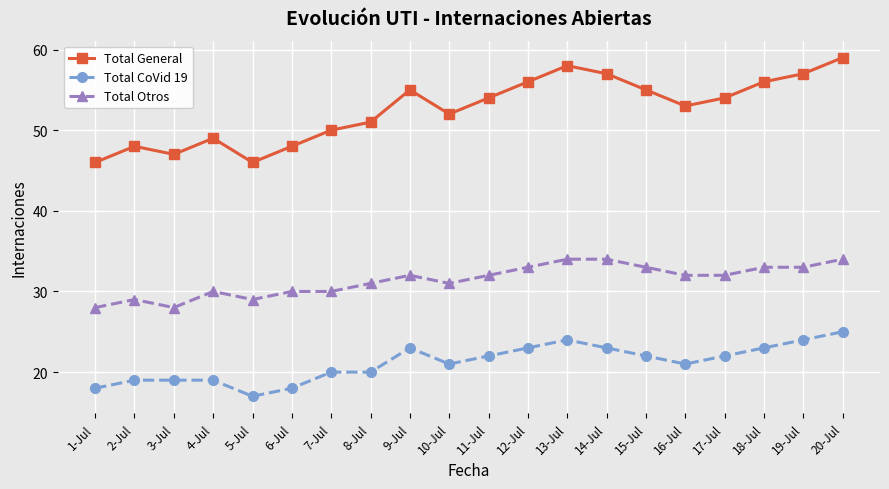

Reading right to left, extract all data points from this chart.

Total General: 59	57	56	54	53	55	57	58	56	54	52	55	51	50	48	46	49	47	48	46
Total CoVid 19: 25	24	23	22	21	22	23	24	23	22	21	23	20	20	18	17	19	19	19	18
Total Otros: 34	33	33	32	32	33	34	34	33	32	31	32	31	30	30	29	30	28	29	28